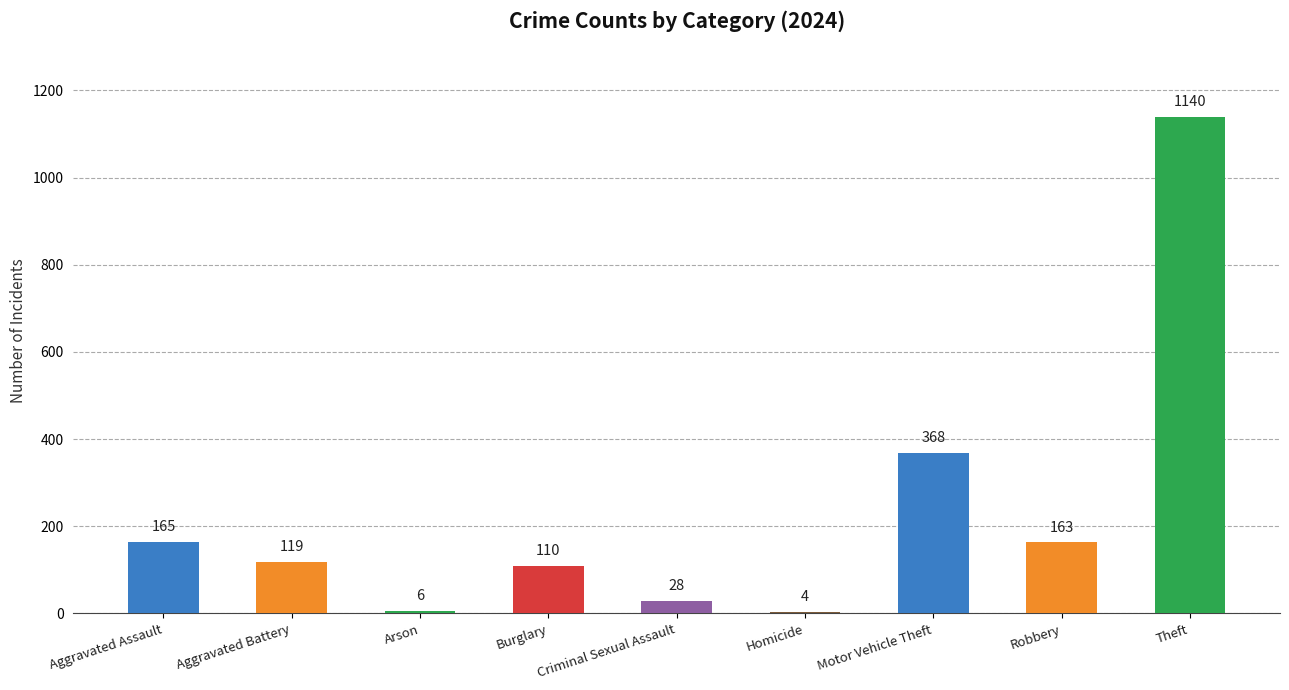

What position from the right is Criminal Sexual Assault?

5